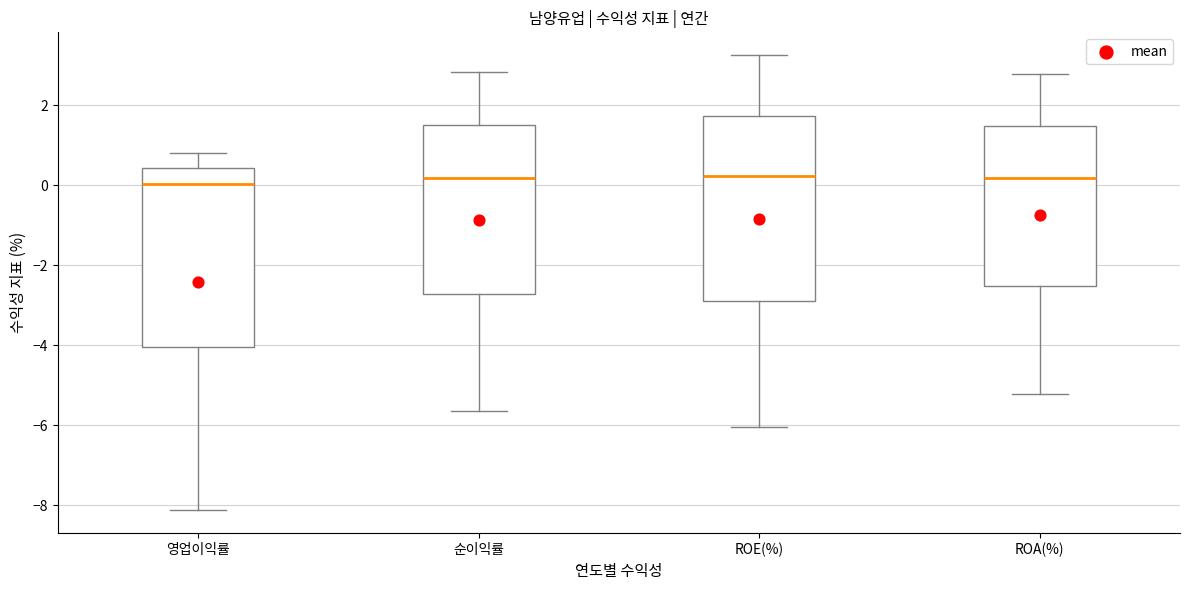

Reading left to right, read every box against the y-axis: the position of its median line, the range the box covers, and the ends of its whiskers. The values are not printed on the chart, so give them approximately, as read against the axis.

영업이익률: median 0.0, box -4.0 to 0.4, whiskers -8.2 to 0.8
순이익률: median 0.2, box -2.8 to 1.6, whiskers -5.6 to 2.8
ROE(%): median 0.2, box -3.0 to 1.8, whiskers -6.0 to 3.2
ROA(%): median 0.2, box -2.6 to 1.4, whiskers -5.2 to 2.8